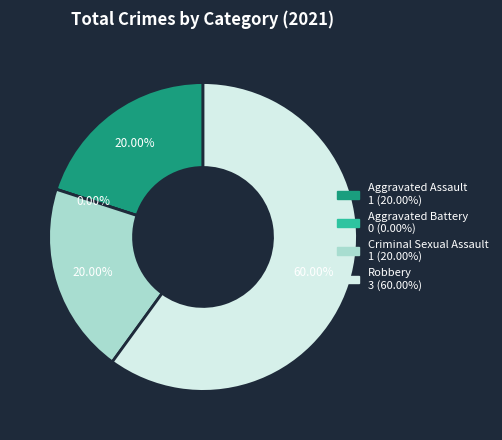

How many segments does this pie chart have?

4